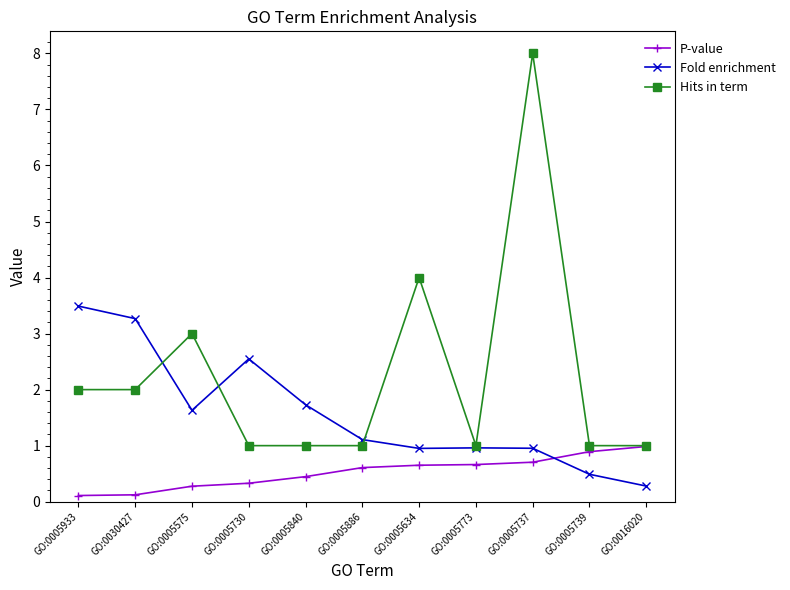

The value of Fold enrichment at GO:0005737 is 1.5. True or false?

False